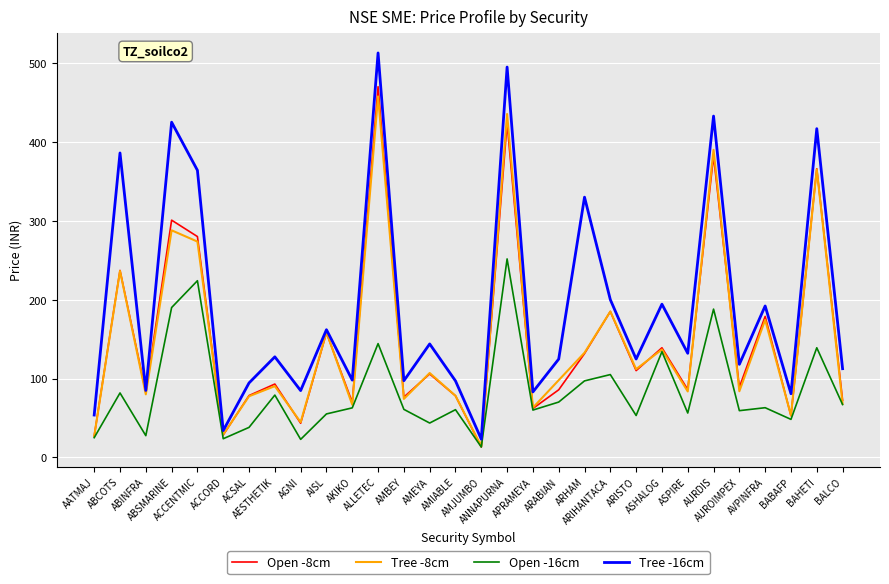

How many values in the Tree -16cm series exceed 127?

15